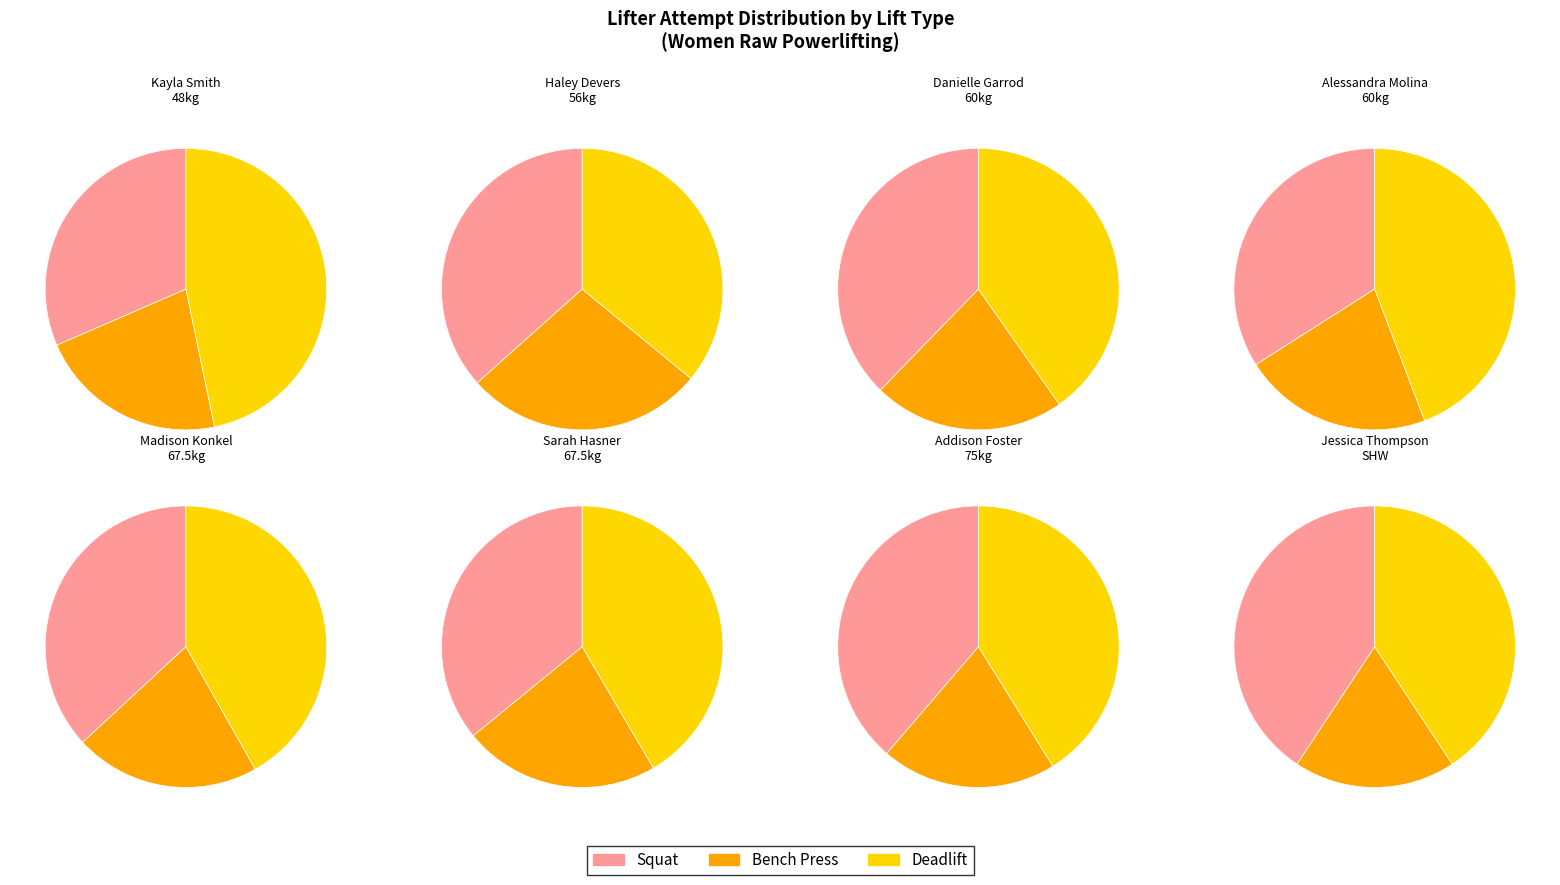

True or false: 56kg accounts for 18% of the total.

False